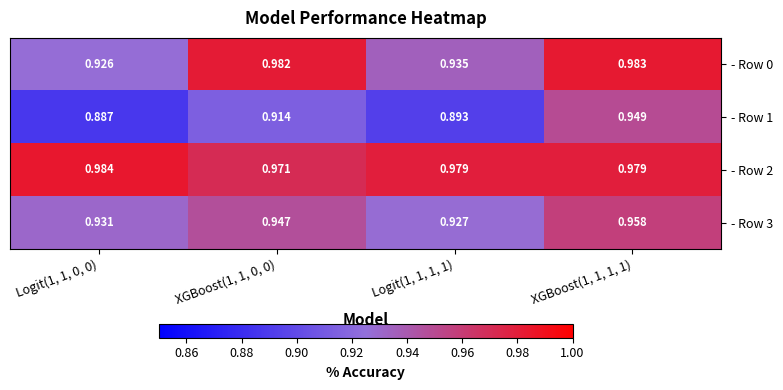

Count the number of categories in the chart.

4